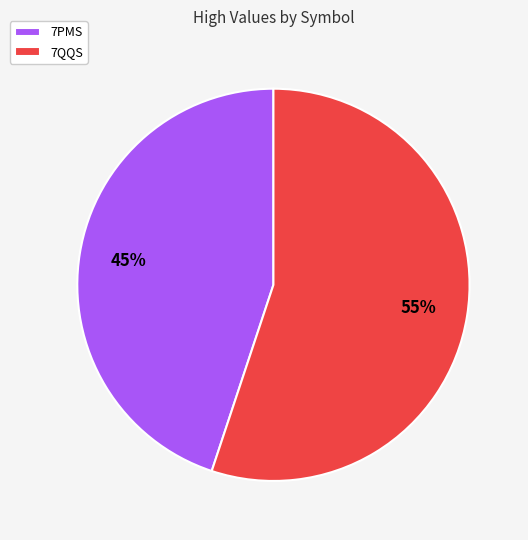

What is the smallest slice in the pie chart?

7PMS